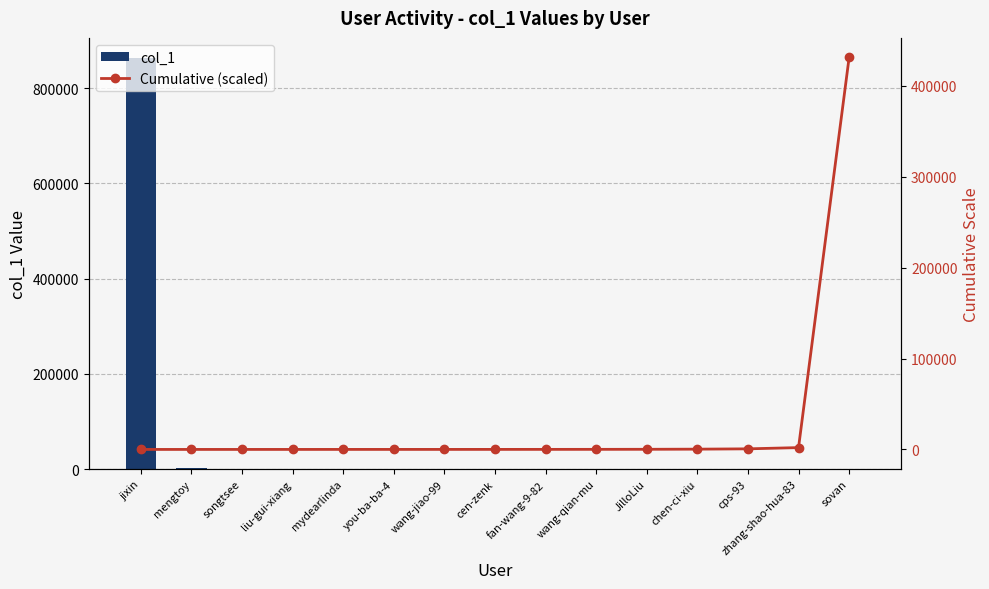

List the series in order of their peak value, highest first.

col_1, Cumulative (scaled)